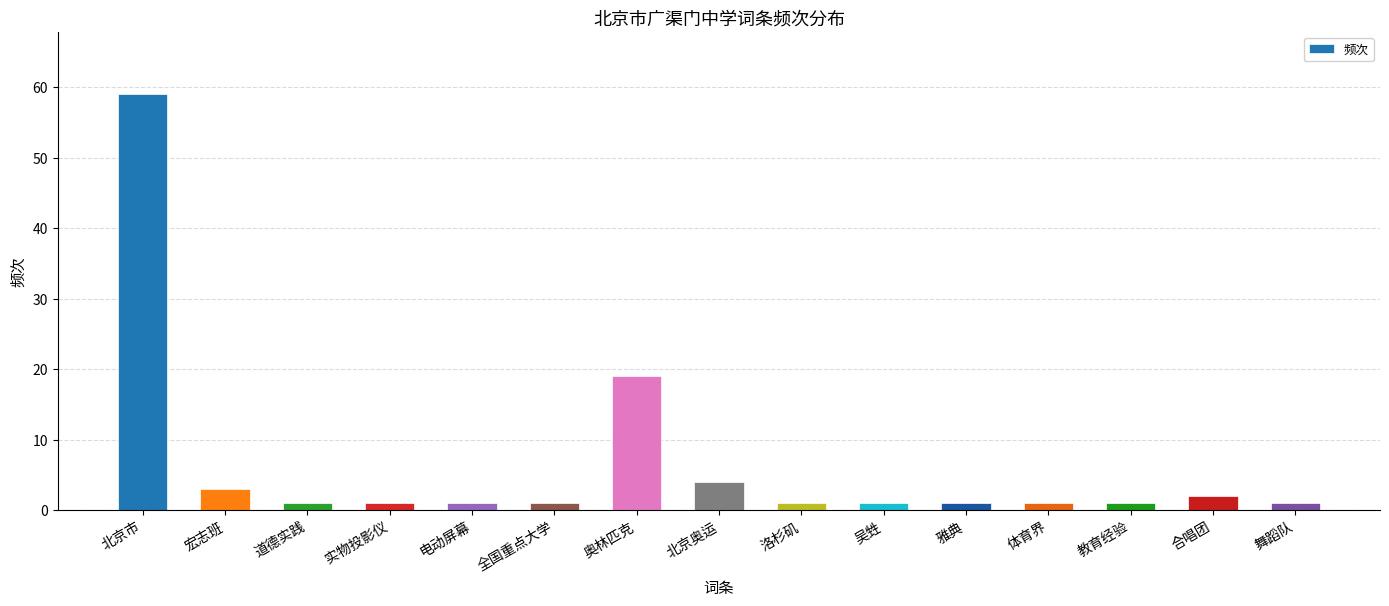

Reading right to left, extract all data points from this chart.

1	2	1	1	1	1	1	4	19	1	1	1	1	3	59